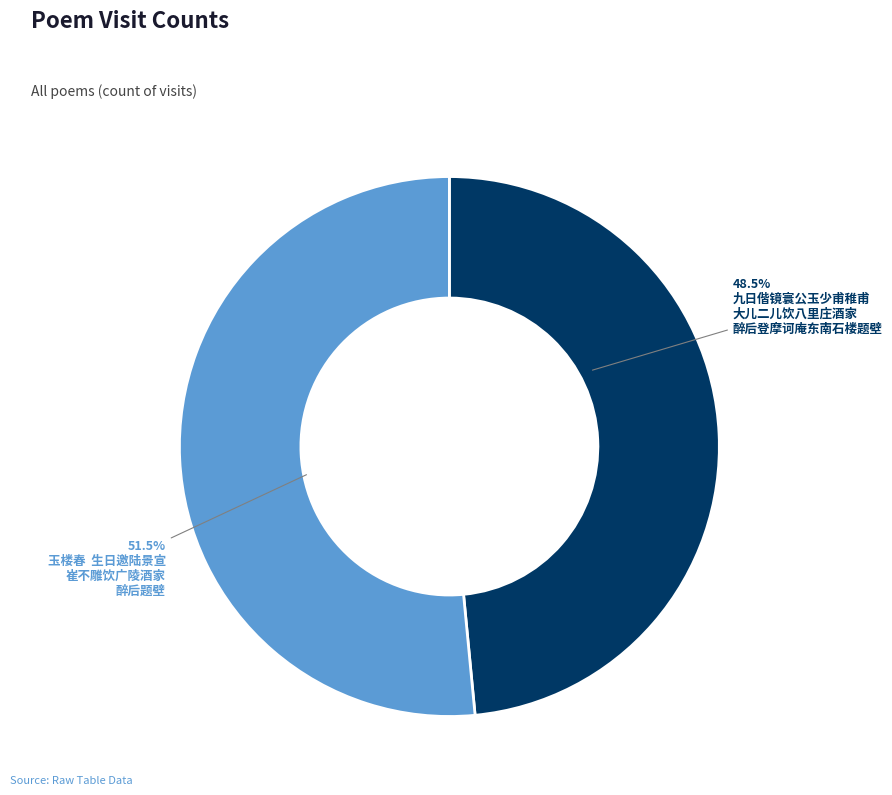

Is there a majority slice in this chart?

Yes